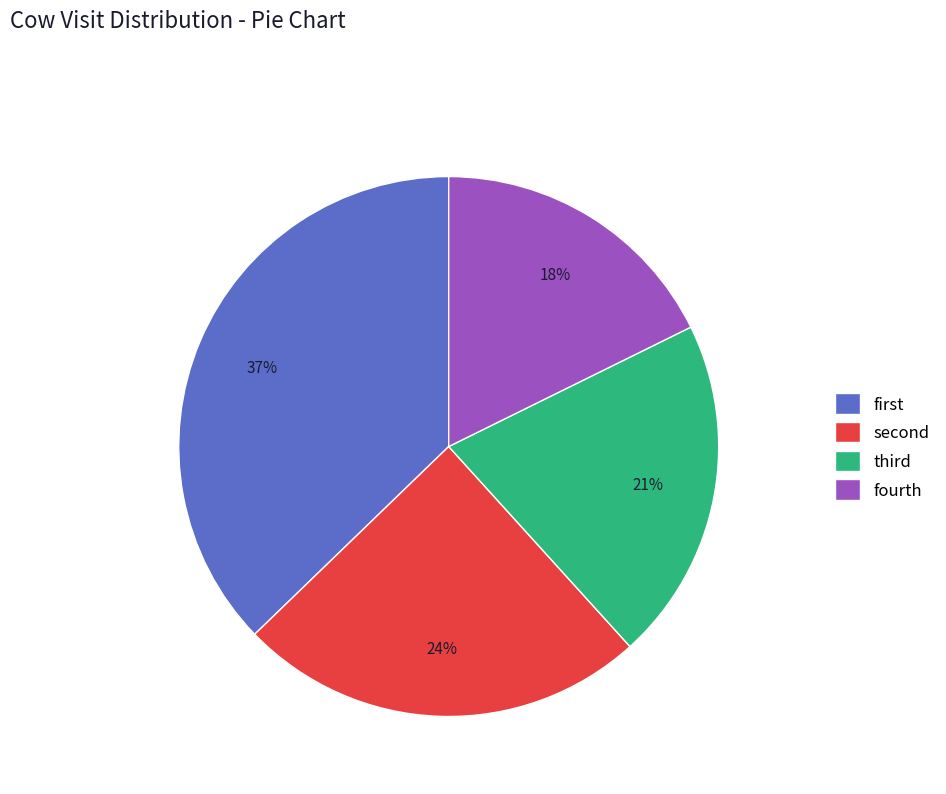

What percentage is the fourth slice, to the nearest percent?

18%